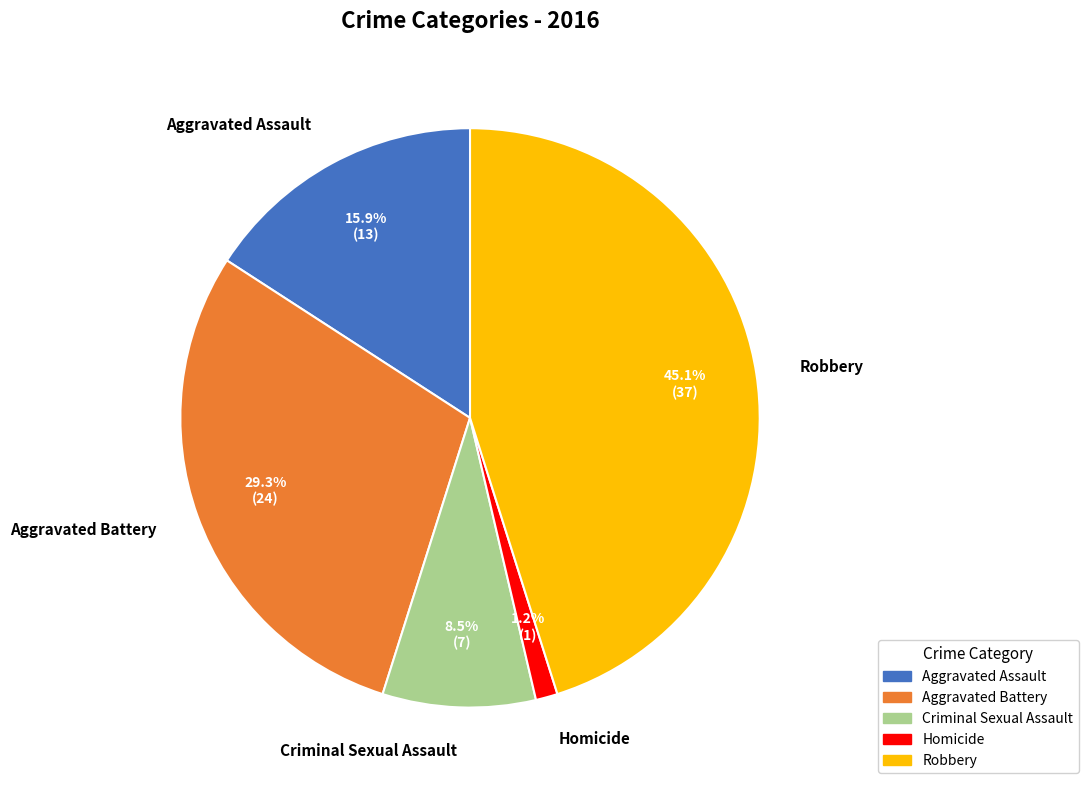

Combined, do Aggravated Assault and Robbery account for over 50%?

Yes